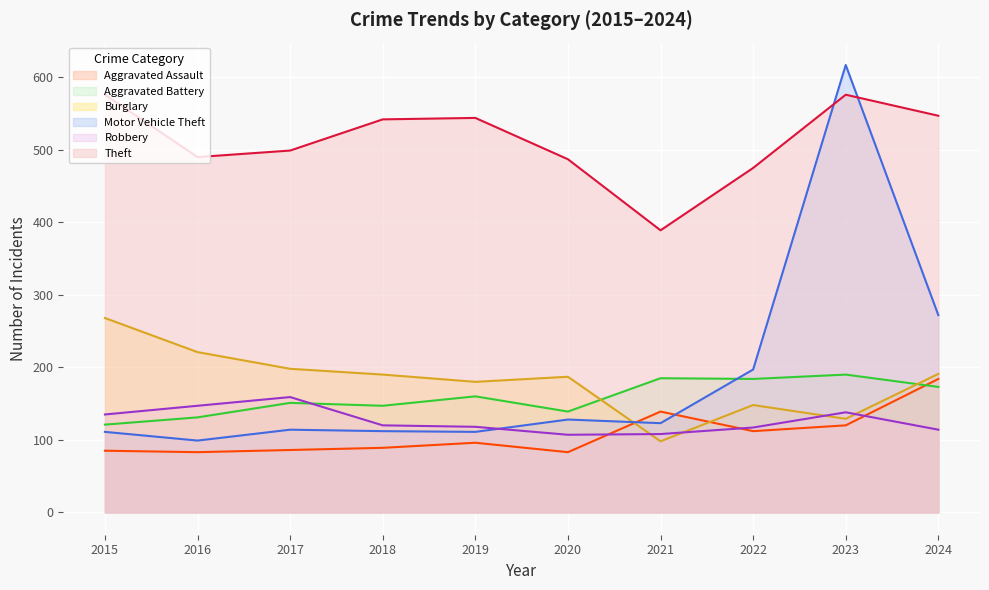

Rank the series at 2016 from highest to lowest value.

Theft, Burglary, Robbery, Aggravated Battery, Motor Vehicle Theft, Aggravated Assault